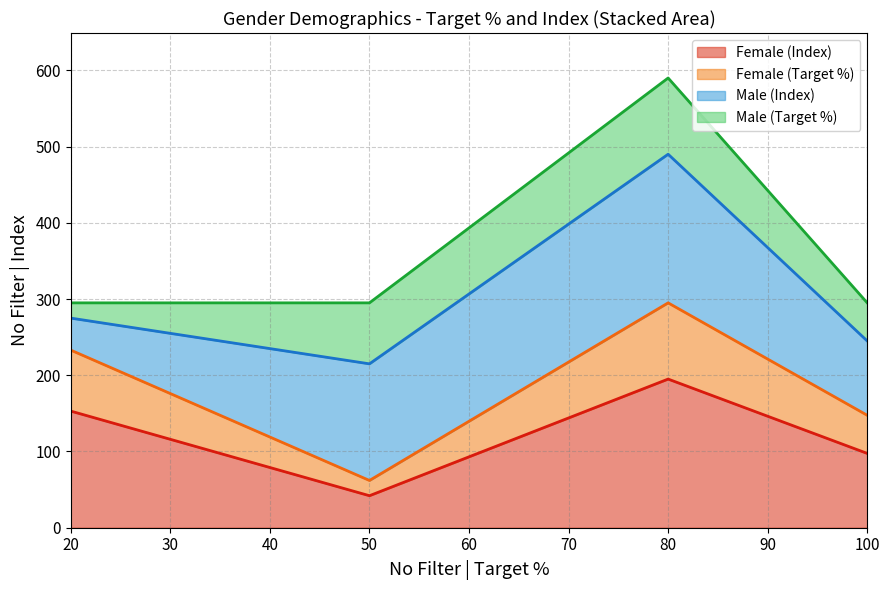

Reading left to right, what are the values for Female (Index)?

153.0	42.0	195.0	97.5